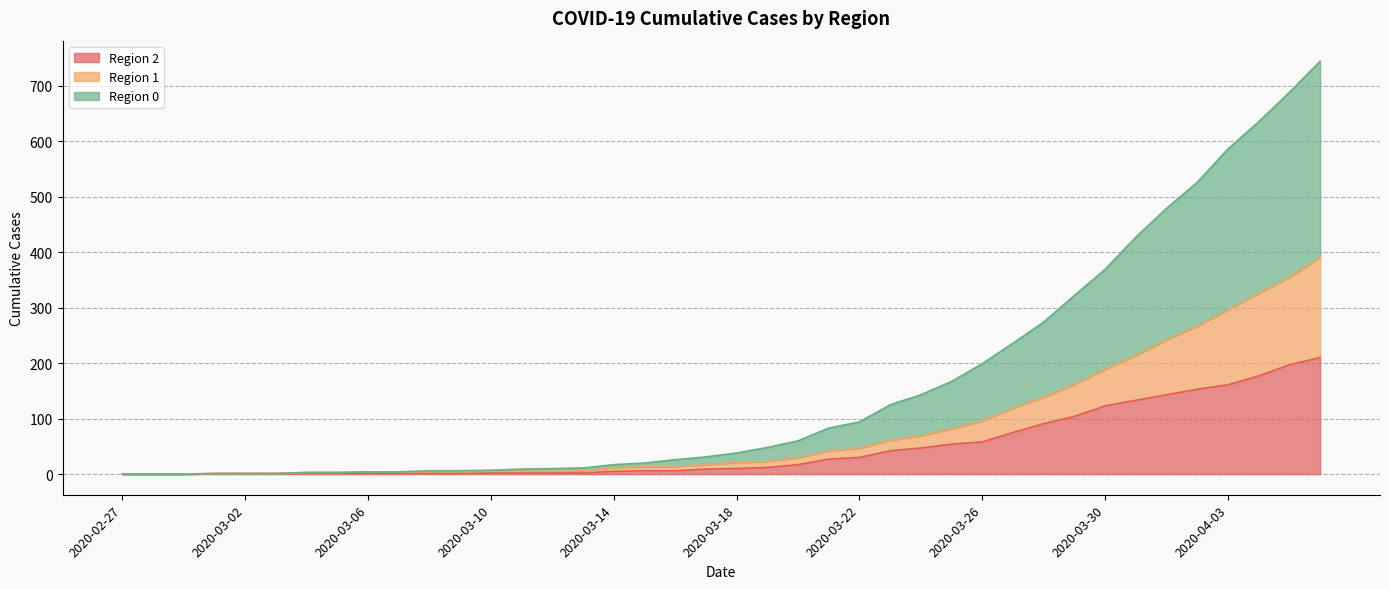

How many values in the 2 series exceed 10?

19